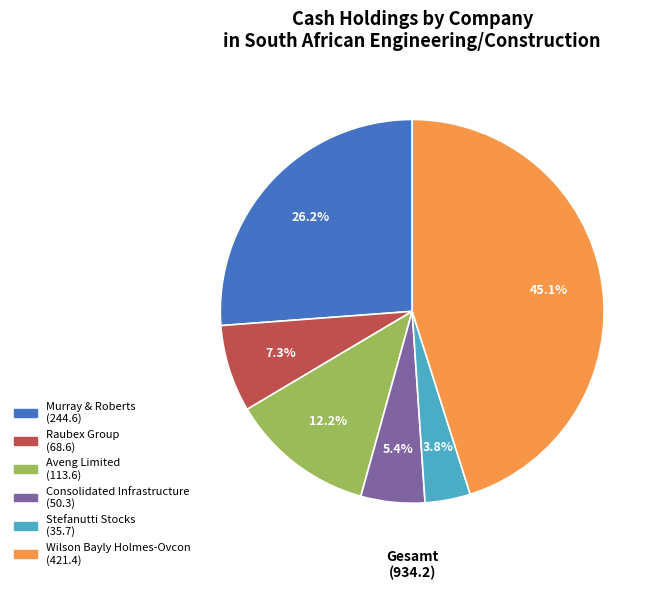

The Murray & Roberts slice represents 32% of the pie. True or false?

False